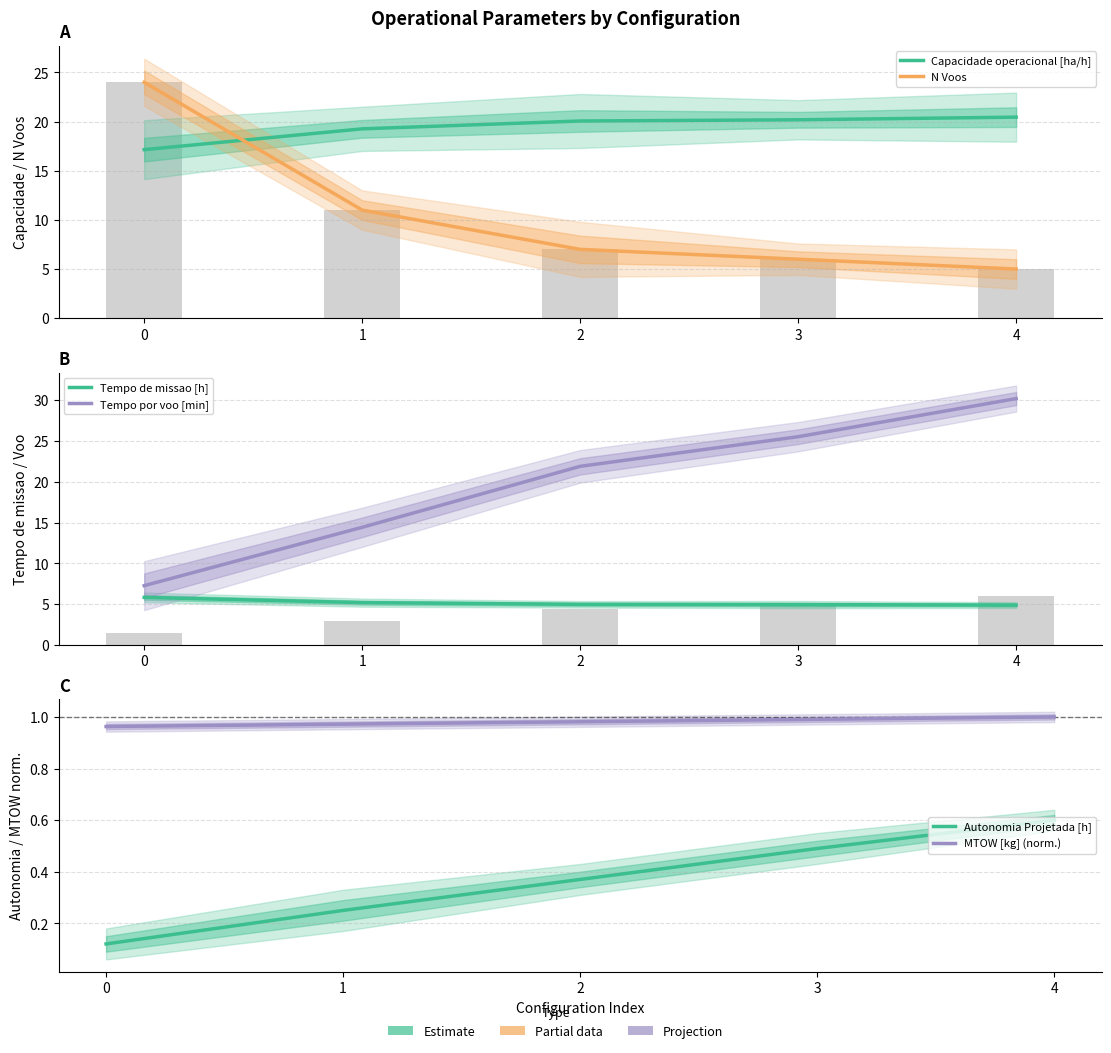

At how many categories does at least one series exceed 2?

5